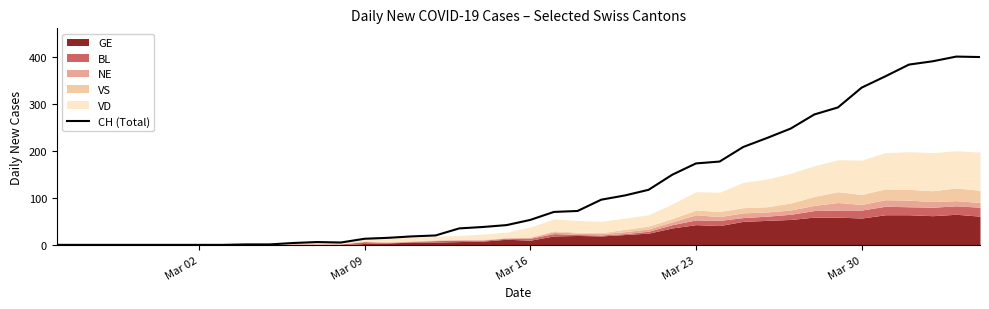

The value of CH (Total) at Mar 30 is 515. True or false?

False